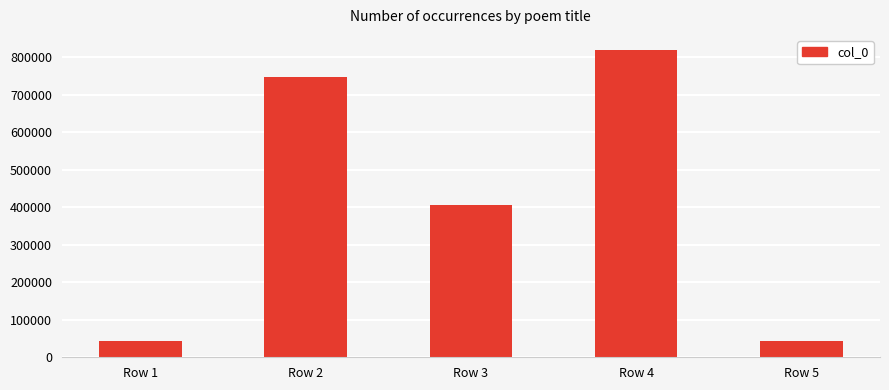

What is the smallest value displayed?

44268